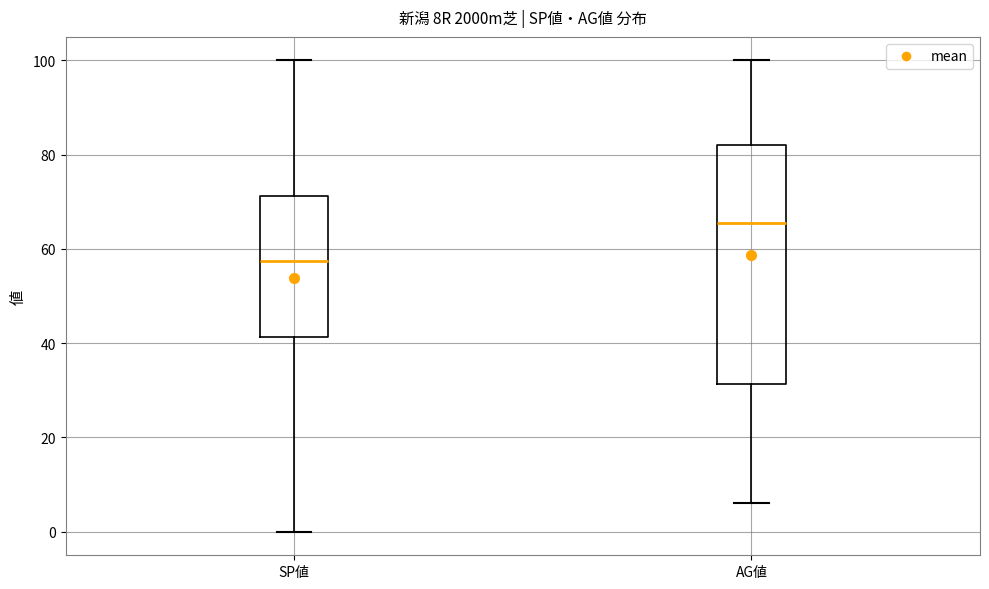

Where does the lower whisker of the box for AG値 end on the y-axis? The values are not printed on the chart, so give them approximately, as read against the axis.

6